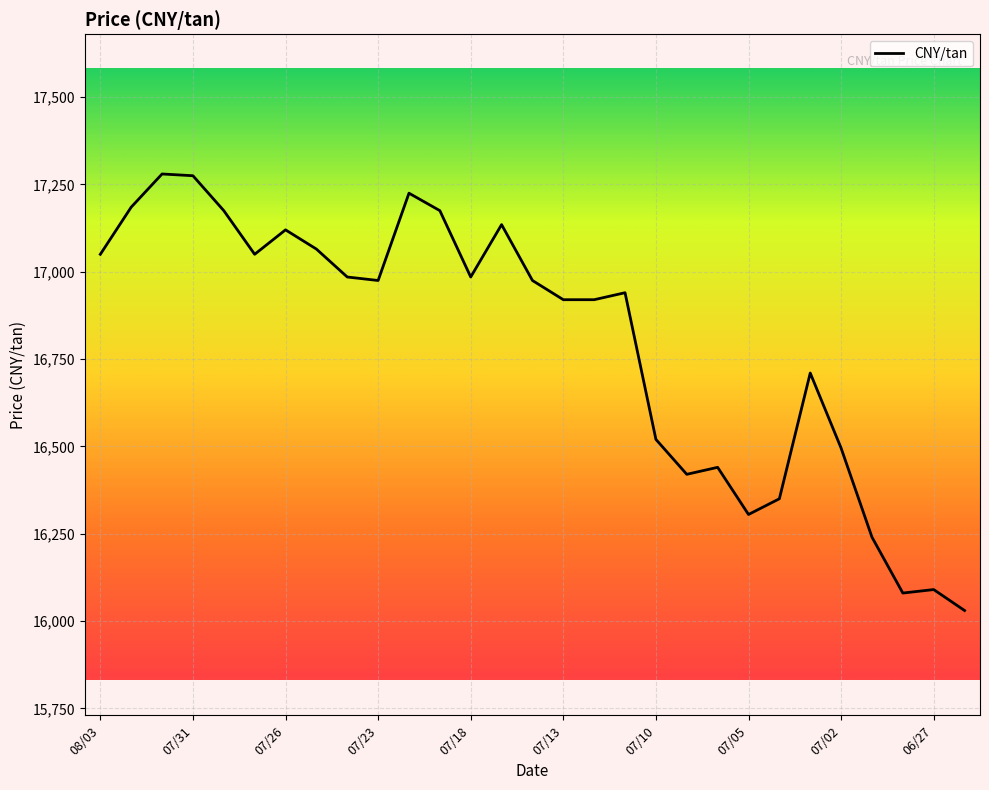

What is the difference between the maximum and minimum values?

1250